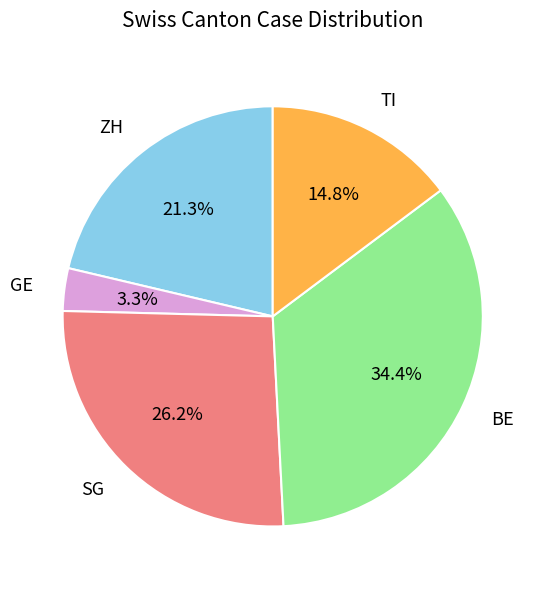

Rank the categories by value from lowest to highest.

GE, TI, ZH, SG, BE